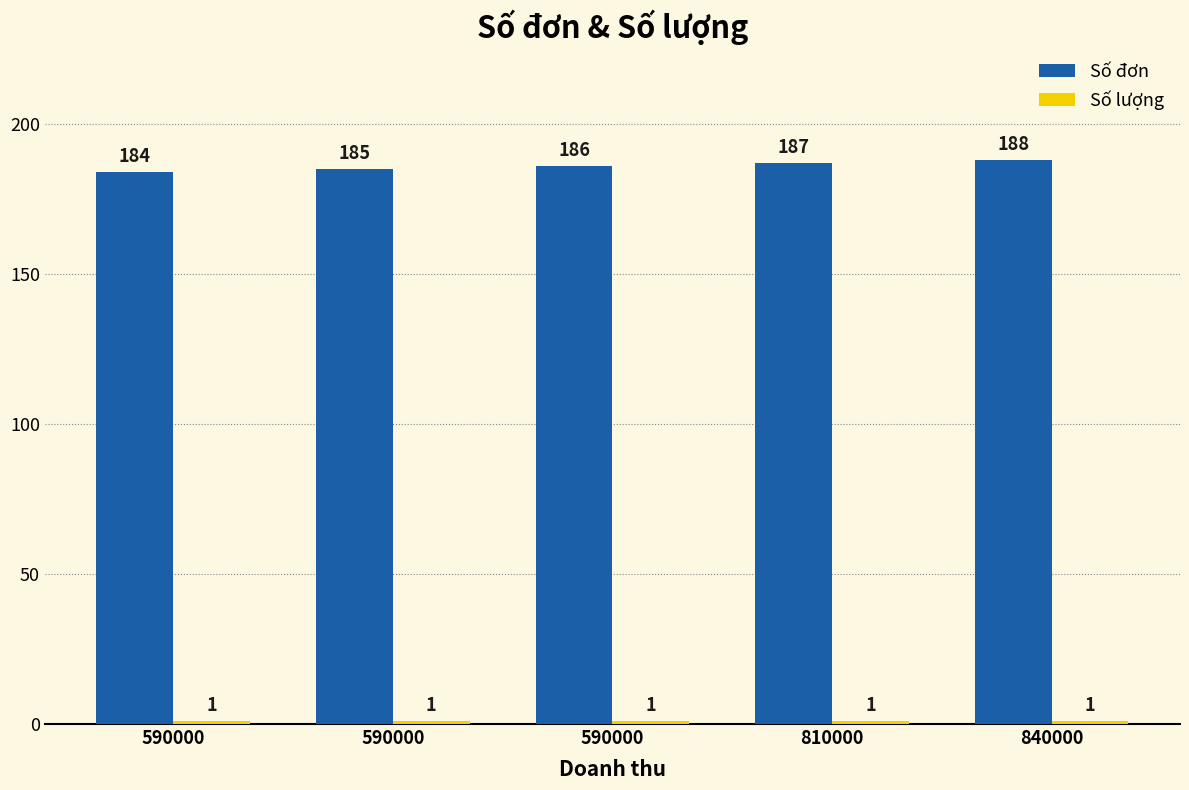

The Số đơn series shows 293 at 810000. True or false?

False